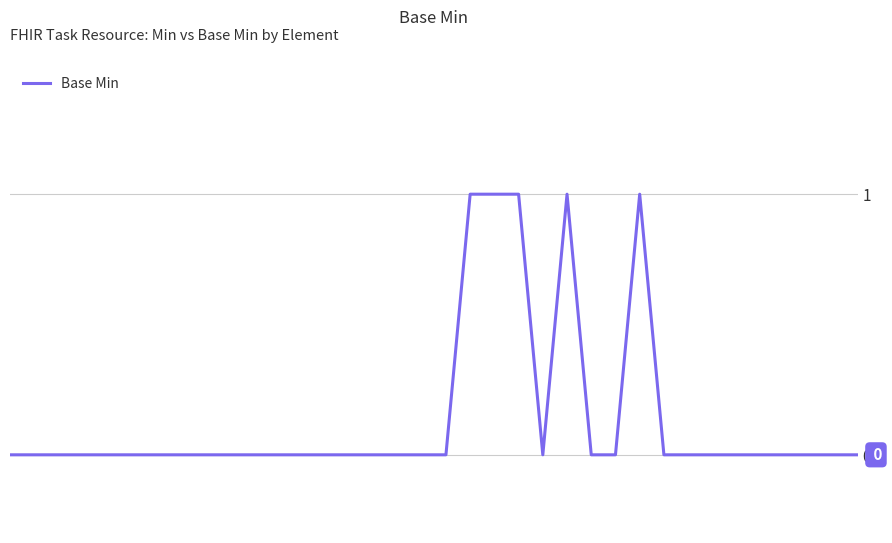

Rank the categories by value from lowest to highest.

0, 1, 2, 3, 4, 5, 6, 7, 8, 9, 10, 11, 12, 13, 14, 15, 16, 17, 18, 22, 24, 25, 27, 28, 29, 30, 31, 32, 33, 34, 35, 19, 20, 21, 23, 26